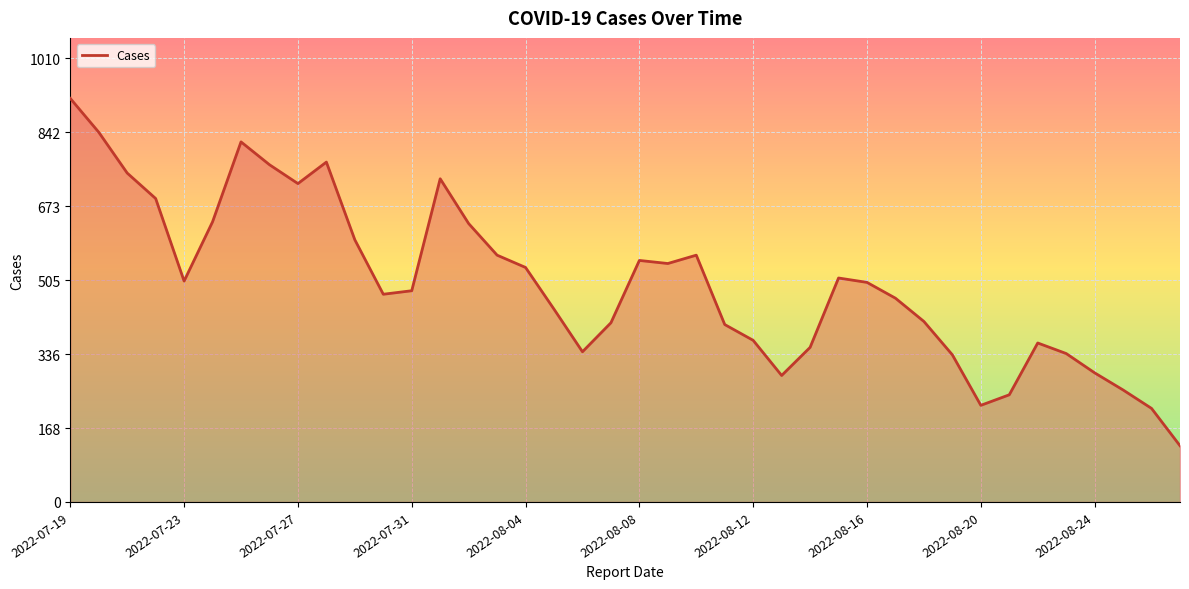

What is the difference between the maximum and minimum values?

791